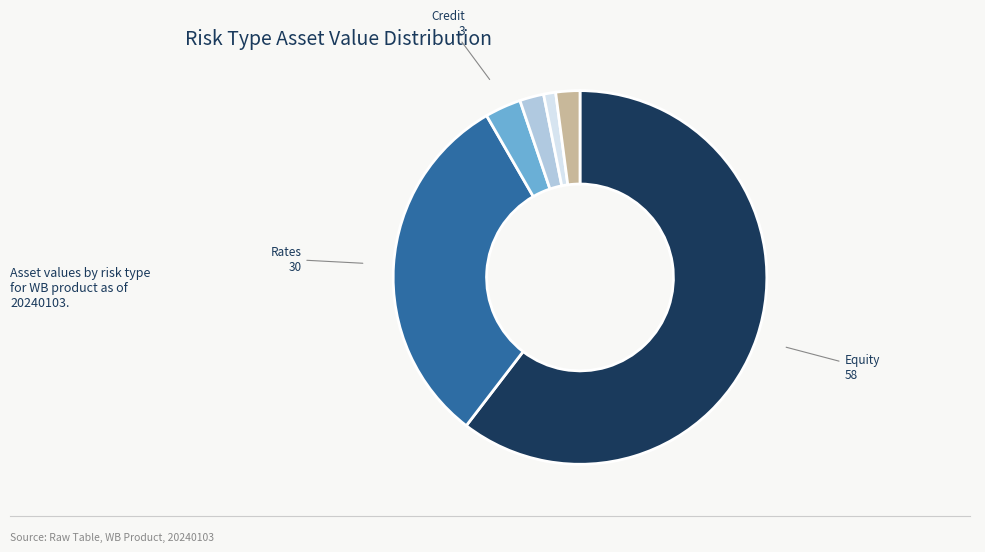

Is there a majority slice in this chart?

Yes